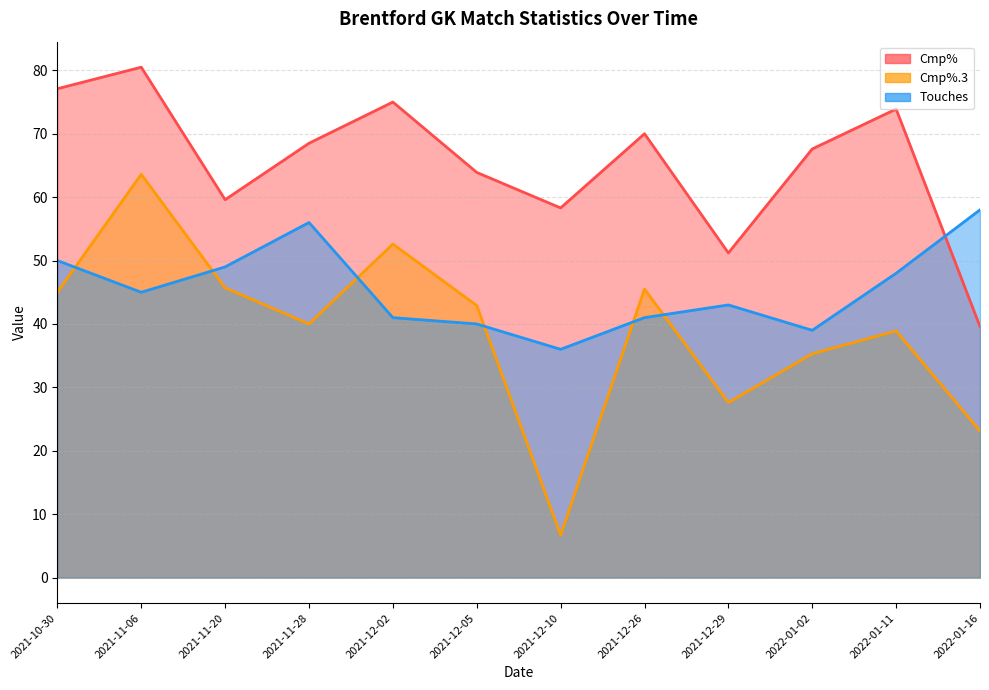

Is the value of Cmp% at 2022-01-16 greater than the value of Cmp%.3 at 2021-12-05?

No